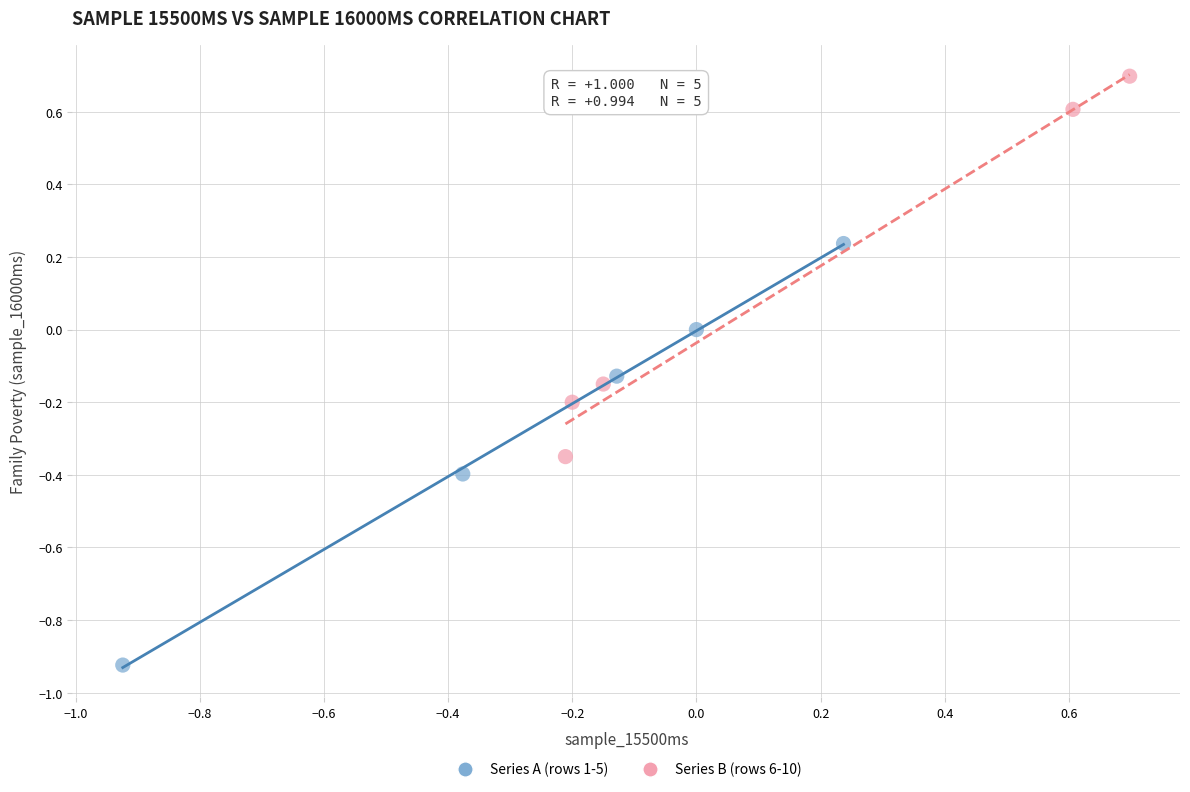

Which series has the largest Y range (max minus min)?

Series A (rows 1-5)